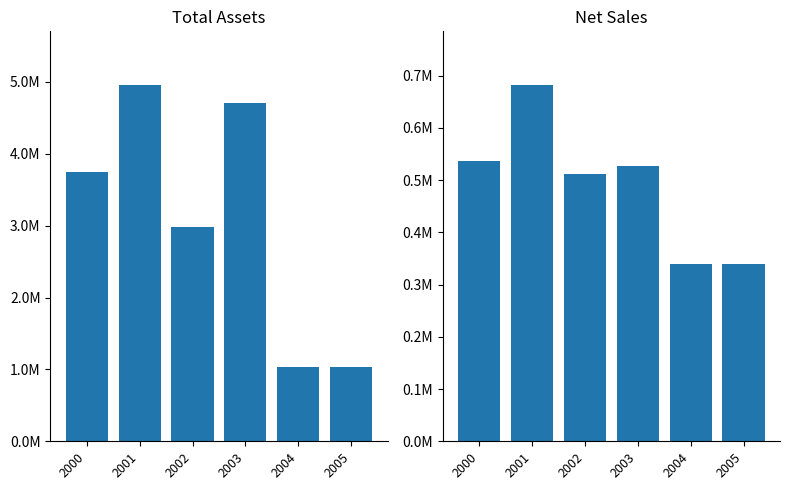

Which series has the largest total across all categories?

Total assets